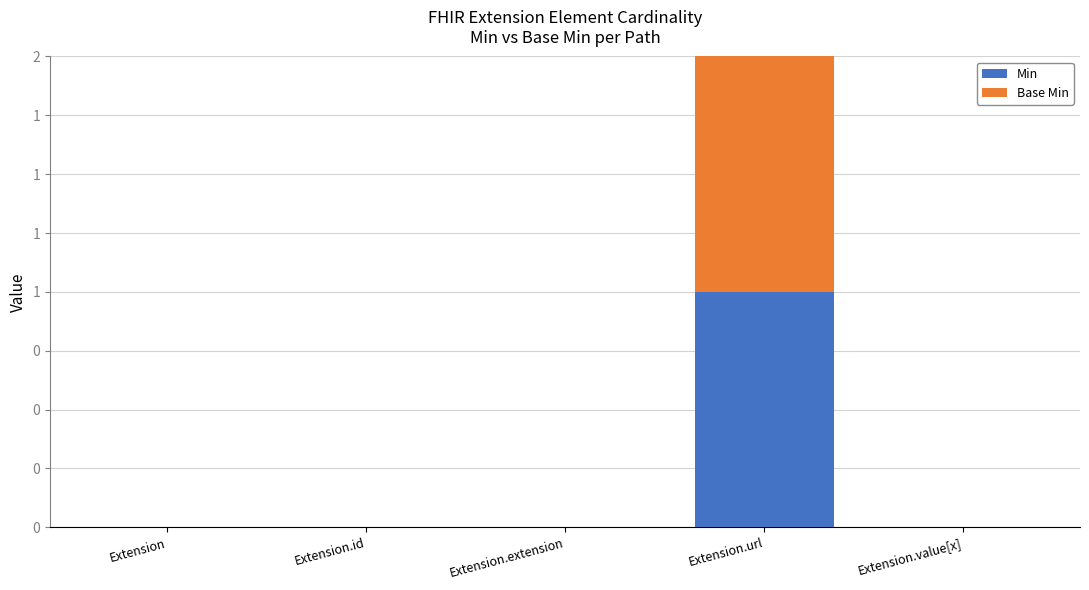

Are the bars grouped side by side (vs. stacked)?

No